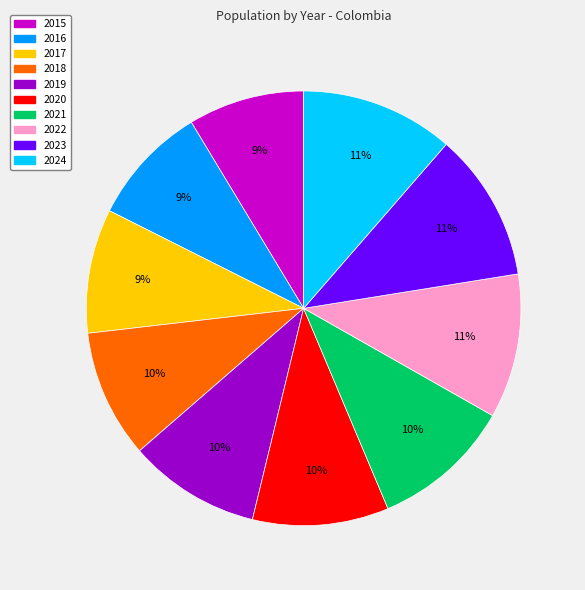

Is it true that 2017 is 21% of the pie?

False